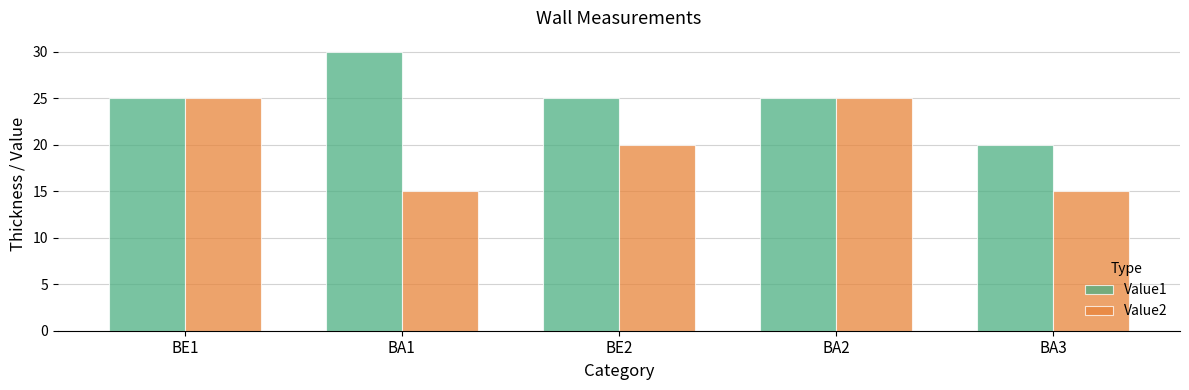

Count the Value2 values in the range 15 to 25.

5